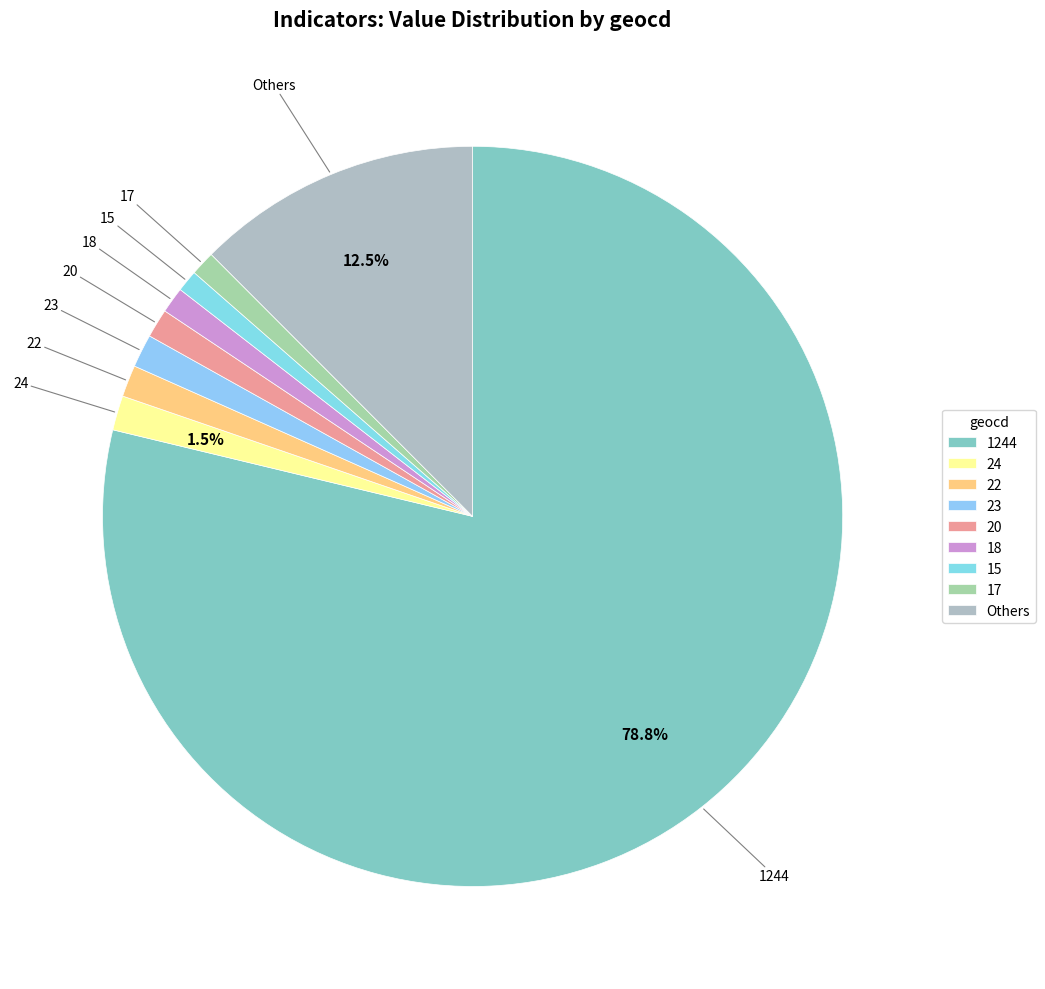

Approximately how many times larger is the value at 17 compared to 22?

0.8